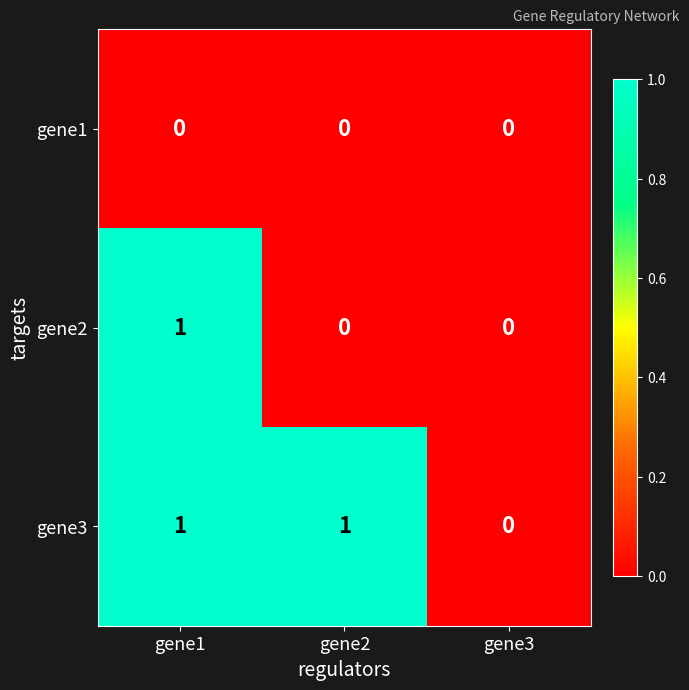

Count the number of categories in the chart.

3